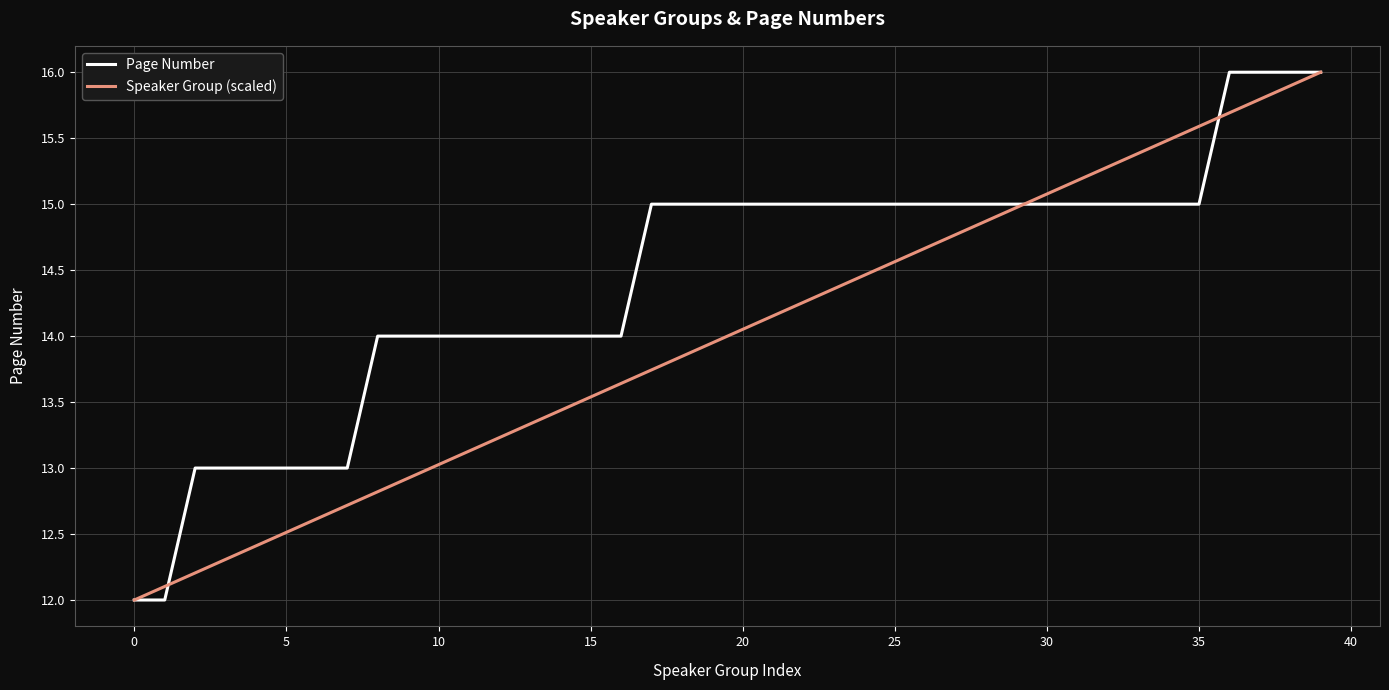

Which series has the largest total across all categories?

Page Number